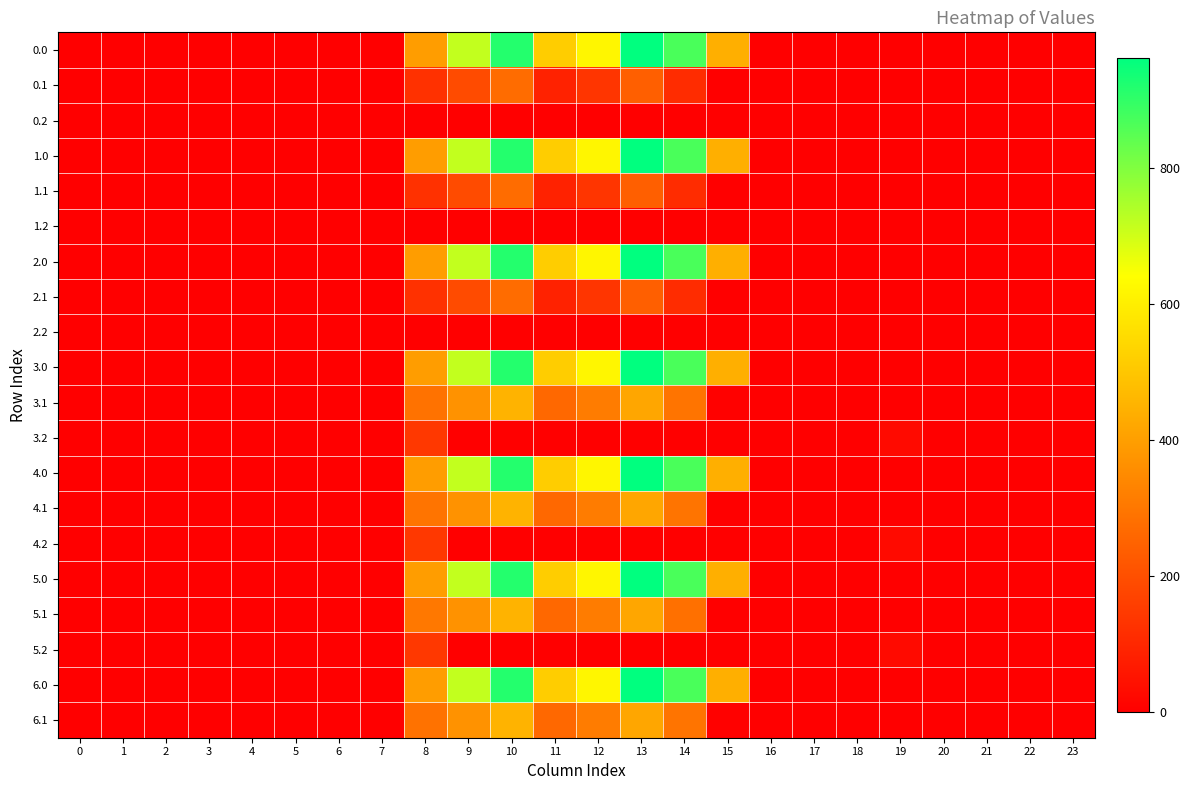

List the series in order of their peak value, lowest first.

0.2, 1.2, 2.2, 3.2, 4.2, 5.2, 0.1, 1.1, 2.1, 3.1, 4.1, 5.1, 6.1, 0.0, 1.0, 2.0, 3.0, 4.0, 5.0, 6.0